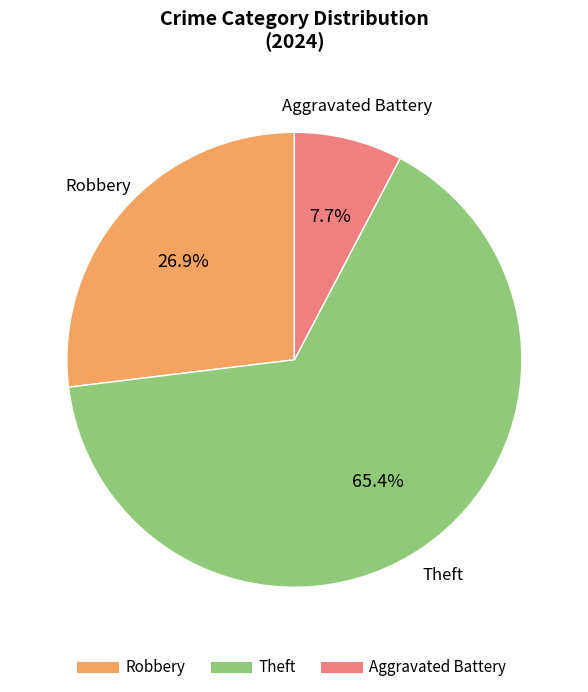

How many segments does this pie chart have?

3